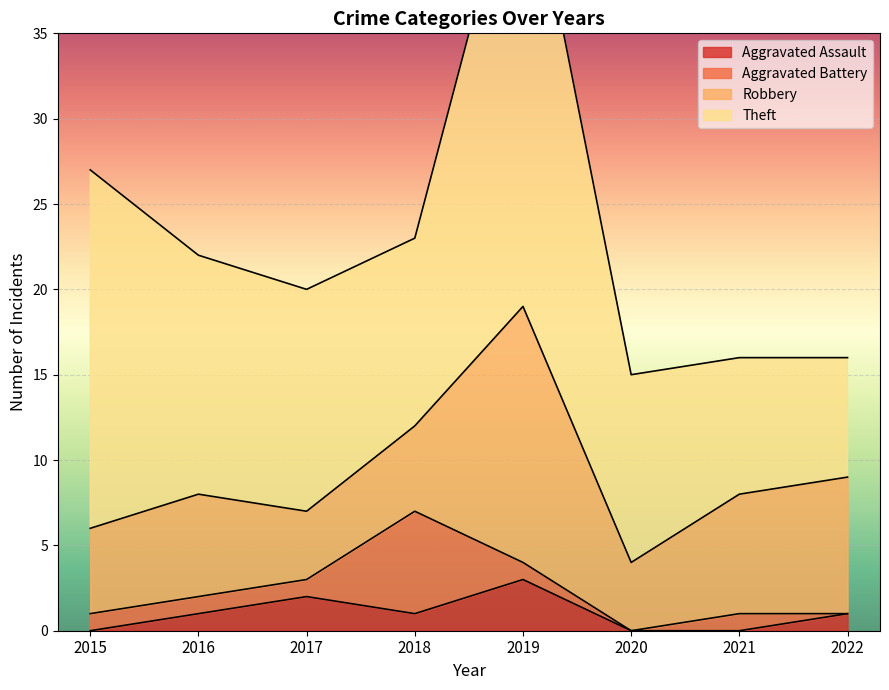

At which category does Robbery reach its first local peak?

2016